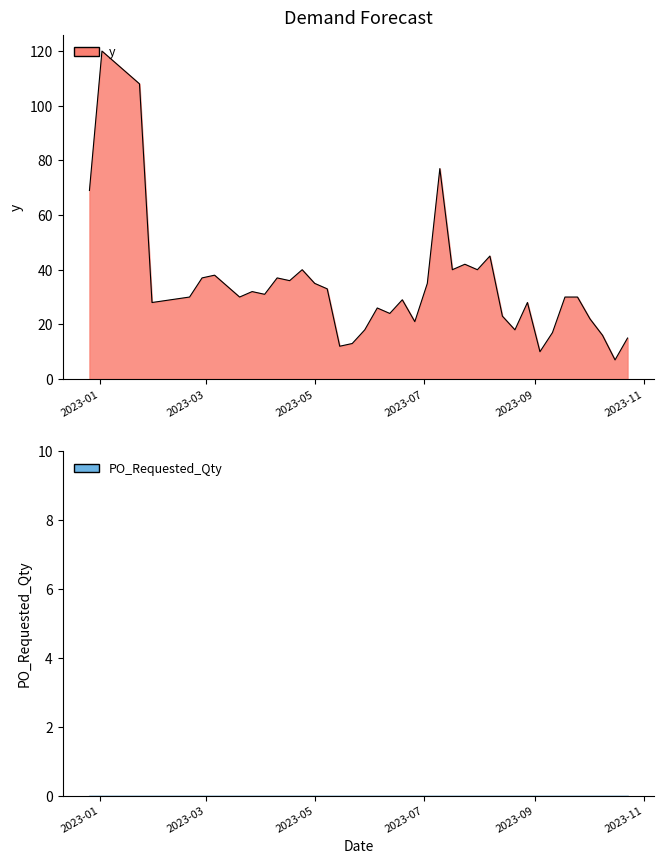

How many data points are less than 30?

17